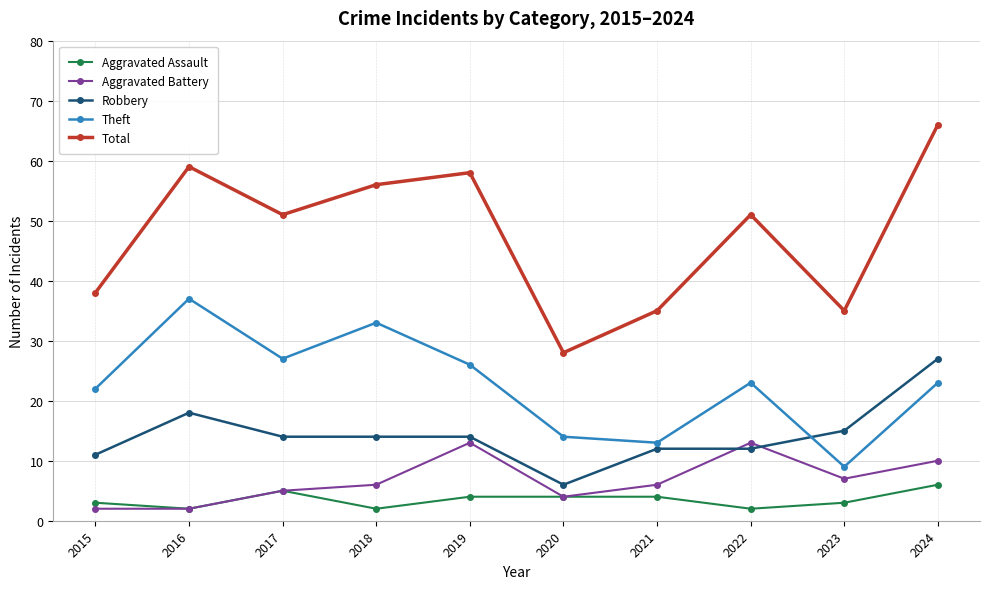

What is the sum of the Aggravated Assault values at 2021 and 2019?

8